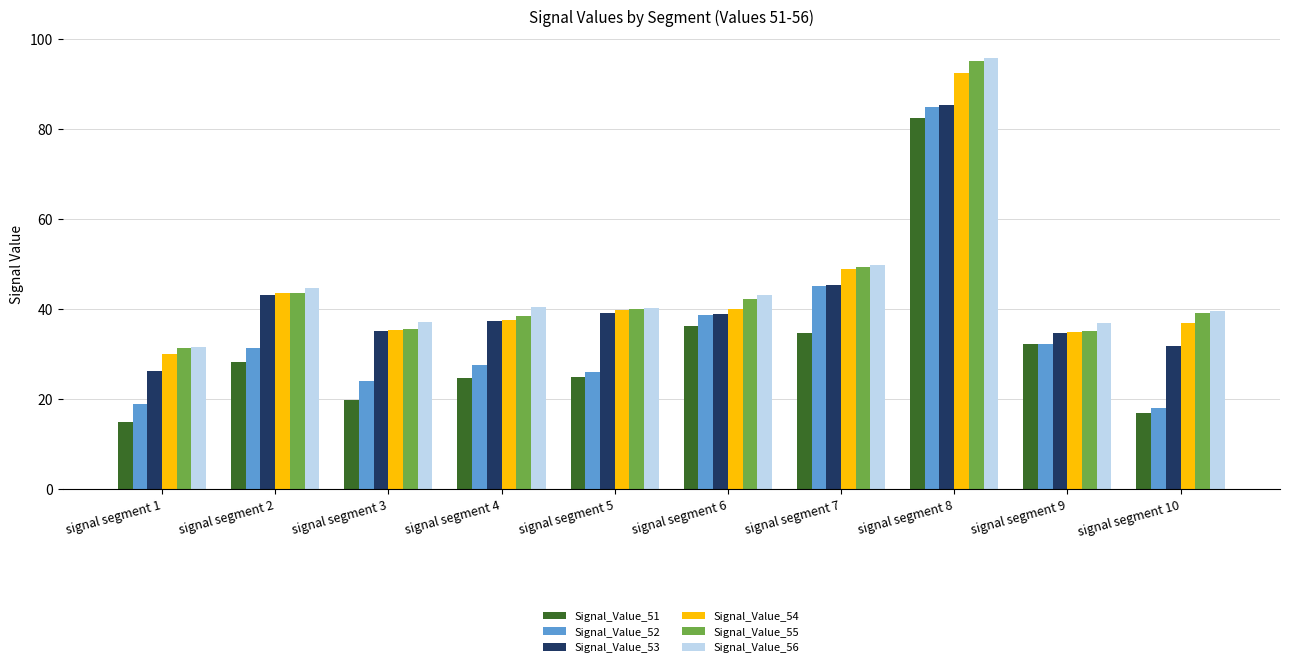

How many groups of bars are there?

10